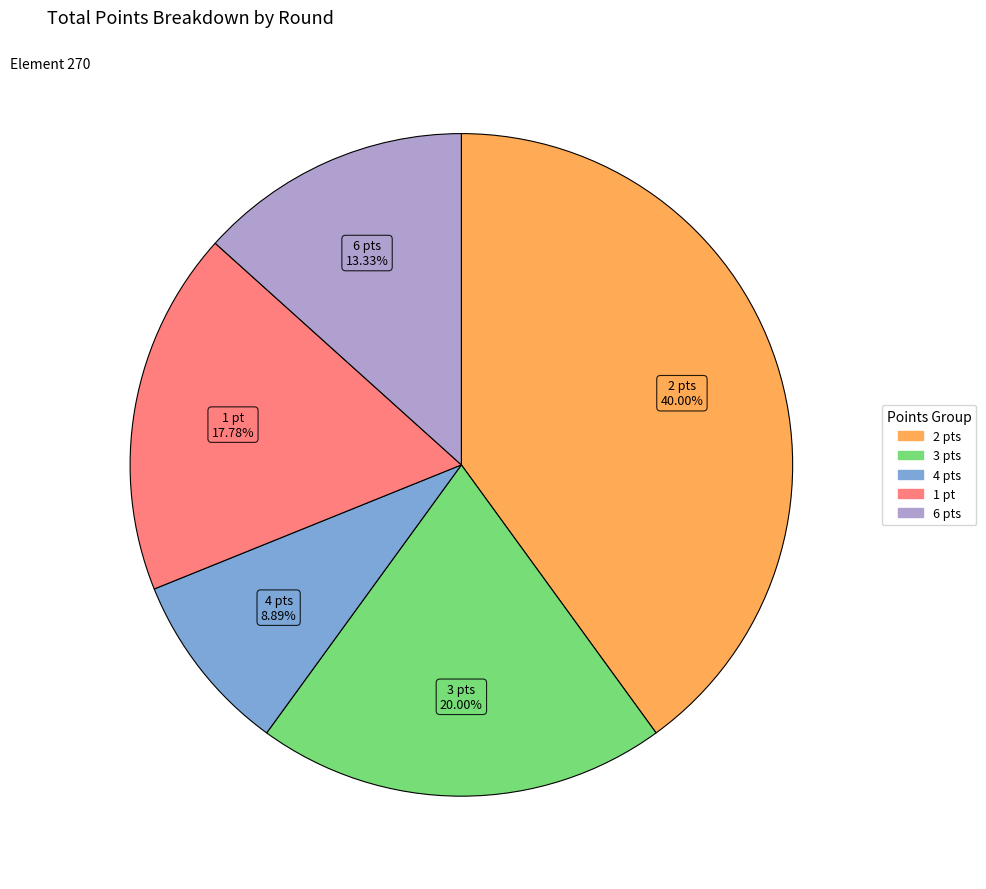

Is there any slice that represents more than half of the pie?

No